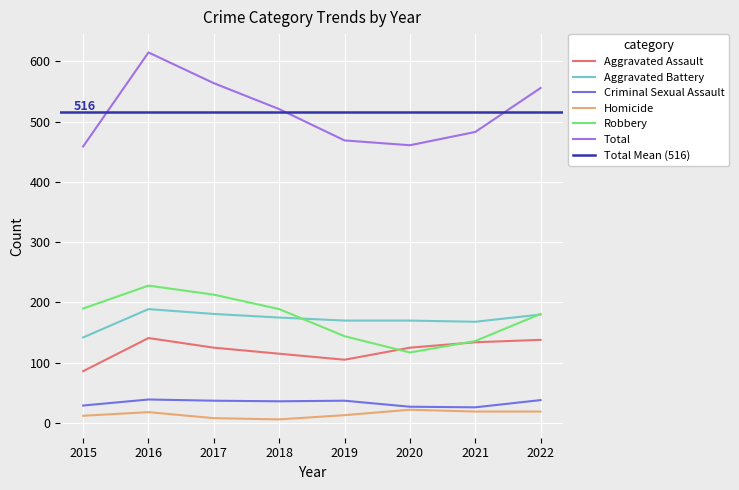

How many data points does each series have?

8